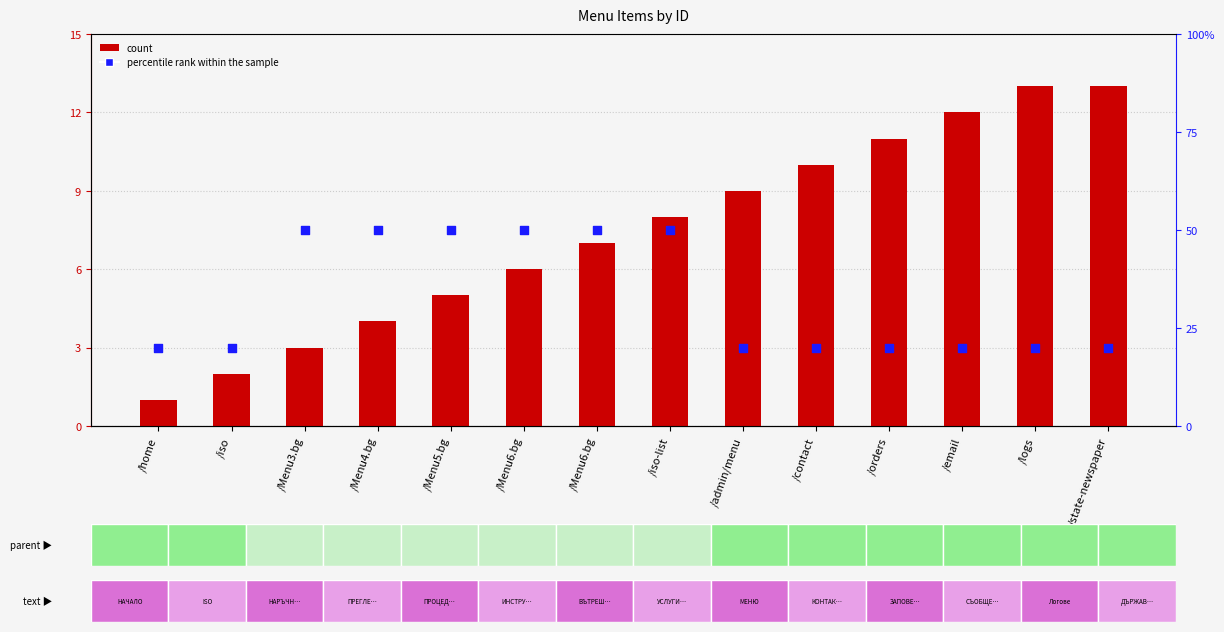

Which series contains the highest Y value?

percentile rank within the sample